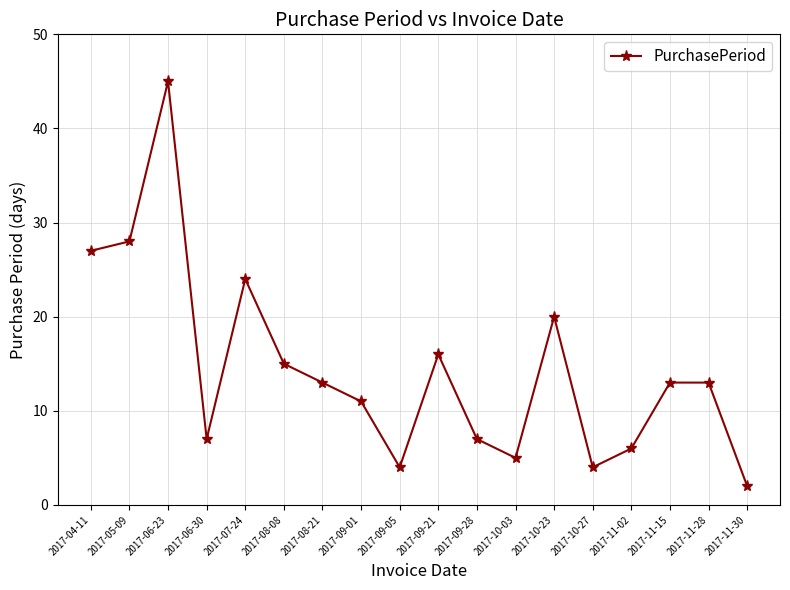

Between 2017-08-21 and 2017-04-11, which is larger?

2017-04-11